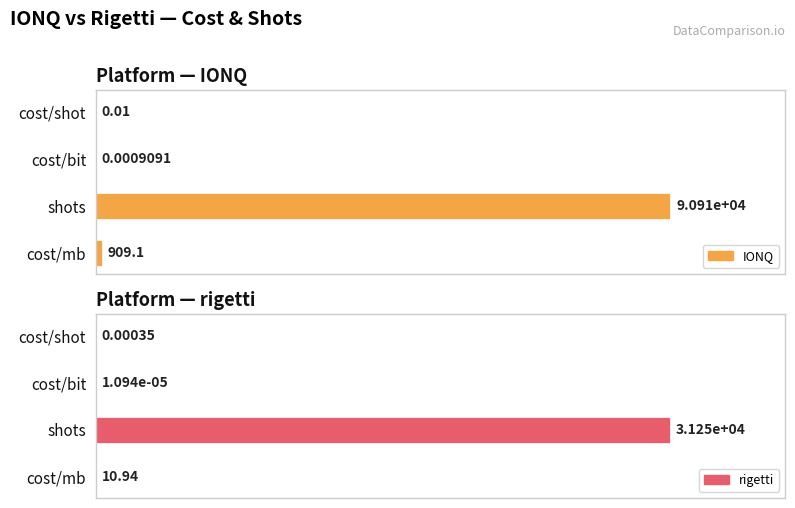

What are all the series names shown in the legend?

IONQ, rigetti